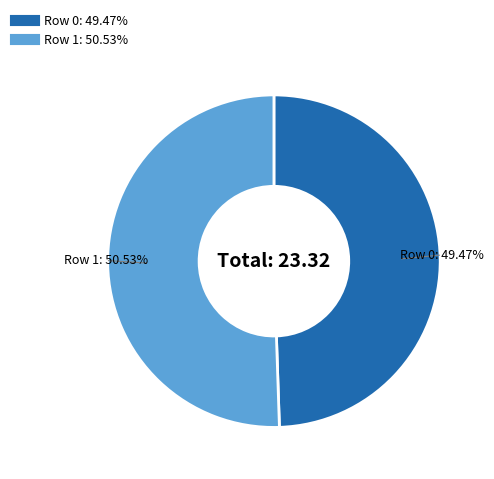

Is there any slice that represents more than half of the pie?

Yes